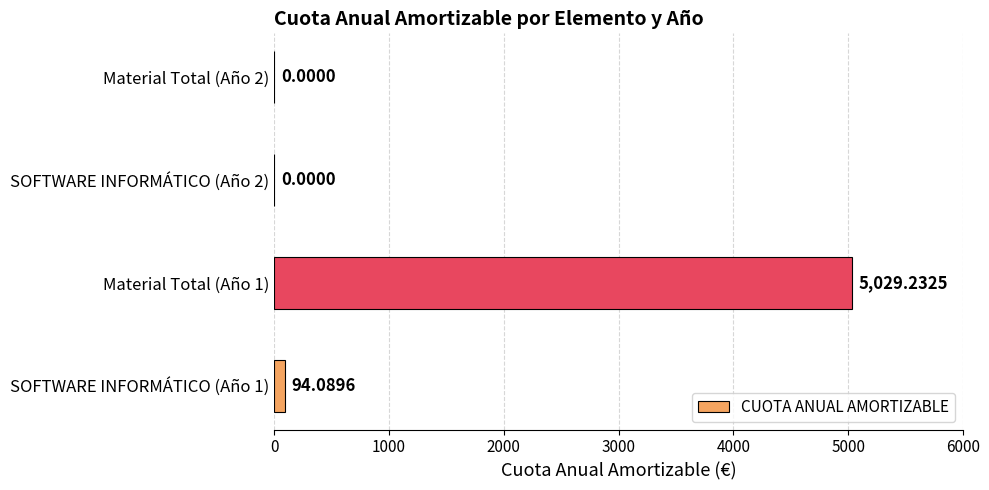

What is the sum of the values at SOFTWARE INFORMÁTICO (Año 2) and SOFTWARE INFORMÁTICO (Año 1)?

94.1